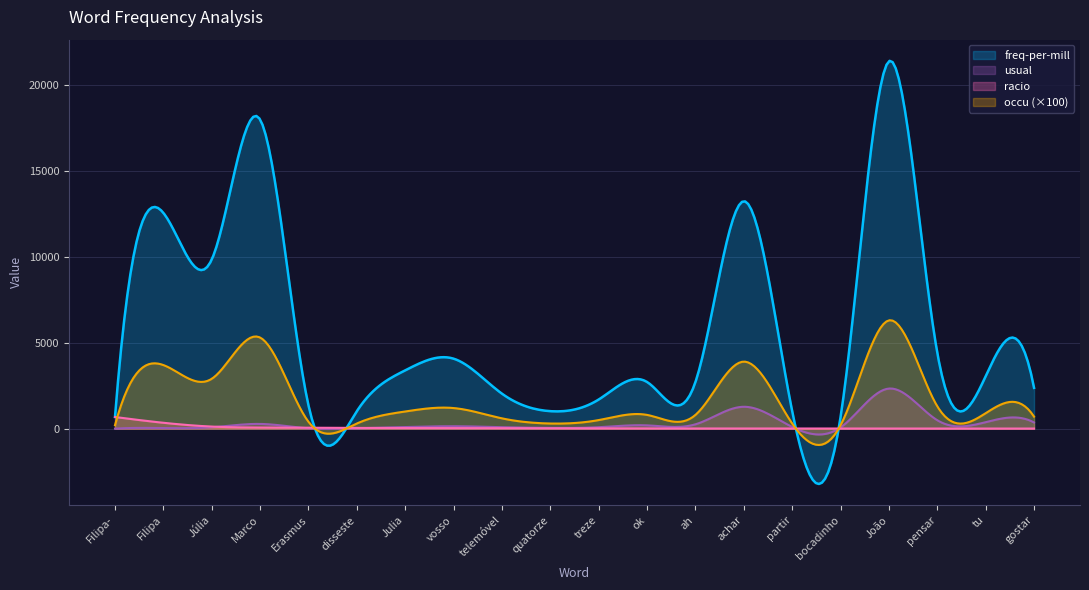

Reading right to left, list all the values displayed in this chart.

freq-per-mill: 2374.5	3052.9	4409.8	21370.4	678.4	1017.6	13229.3	2713.7	2713.7	1696.1	1017.6	2035.3	4070.6	3392.1	1017.6	1356.8	17978.3	9837.2	12550.9	678.4
usual: 360.2	378.1	489.9	2332.6	72.1	100.4	1273.5	253.4	191.8	84.5	44.3	85.8	141.8	95.7	23.2	21.1	275.4	80.6	36.7	1.0
racio: 6.6	8.1	9.0	9.2	9.4	10.1	10.4	10.7	14.2	20.1	23.0	23.7	28.7	35.4	43.9	64.2	65.3	122.1	342.3	678.4
occu: 7.0	9.0	13.0	63.0	2.0	3.0	39.0	8.0	8.0	5.0	3.0	6.0	12.0	10.0	3.0	4.0	53.0	29.0	37.0	2.0